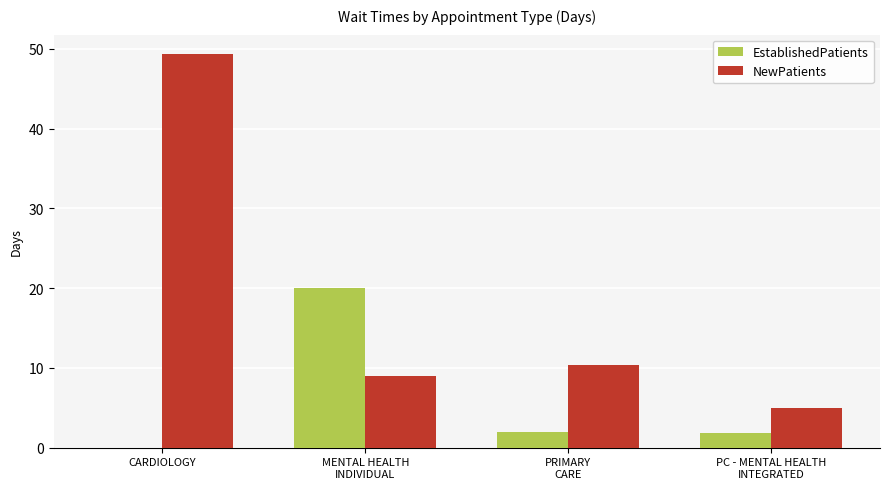

At which category is the sum across all series the highest?

CARDIOLOGY